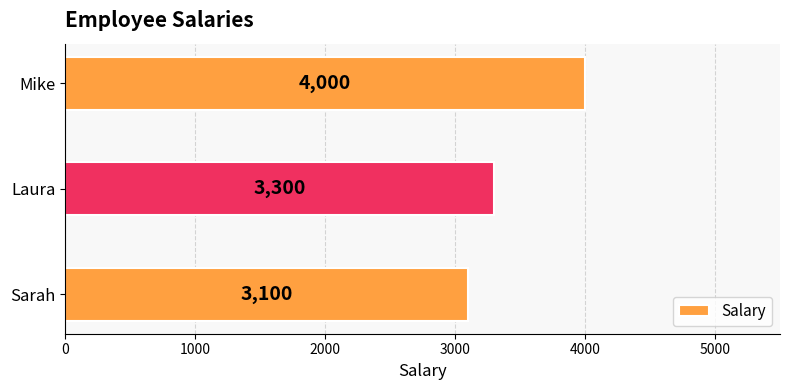

How many values are between 3100 and 4000?

3